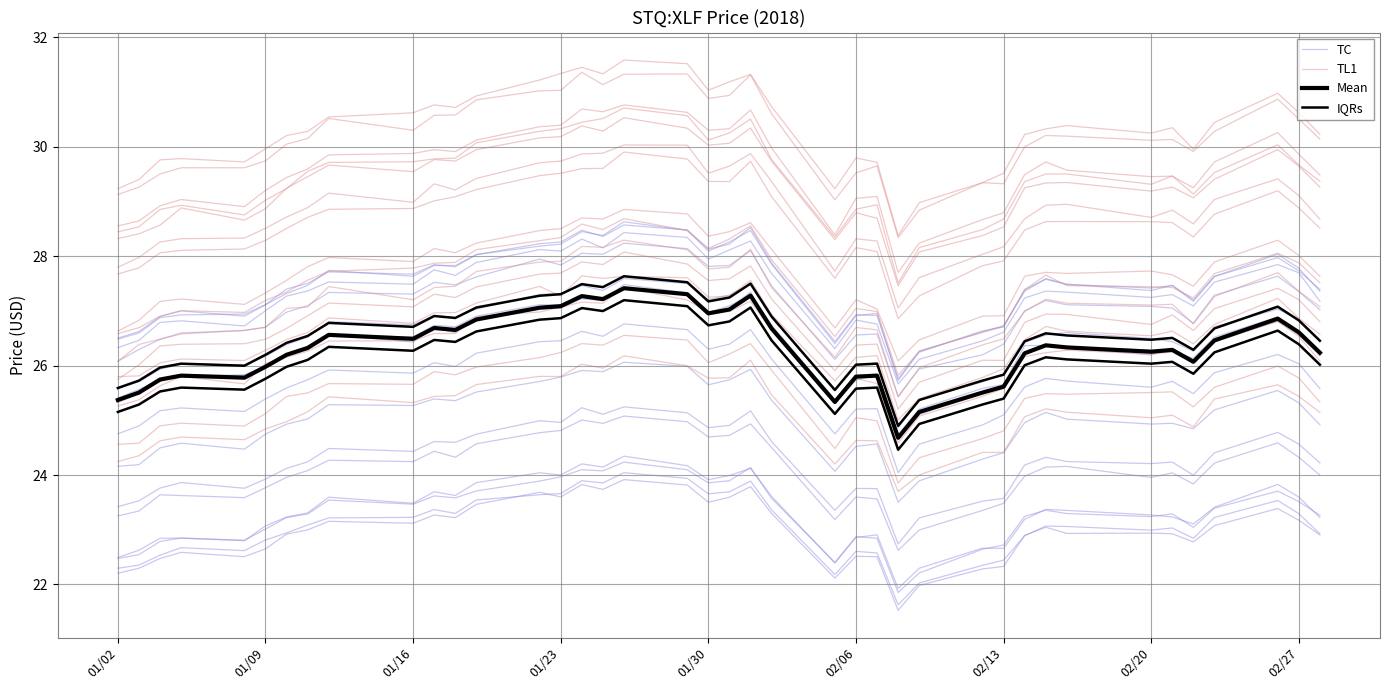

Is the value of IQRs at 35 greater than the value of TL1 at 02/27?

No